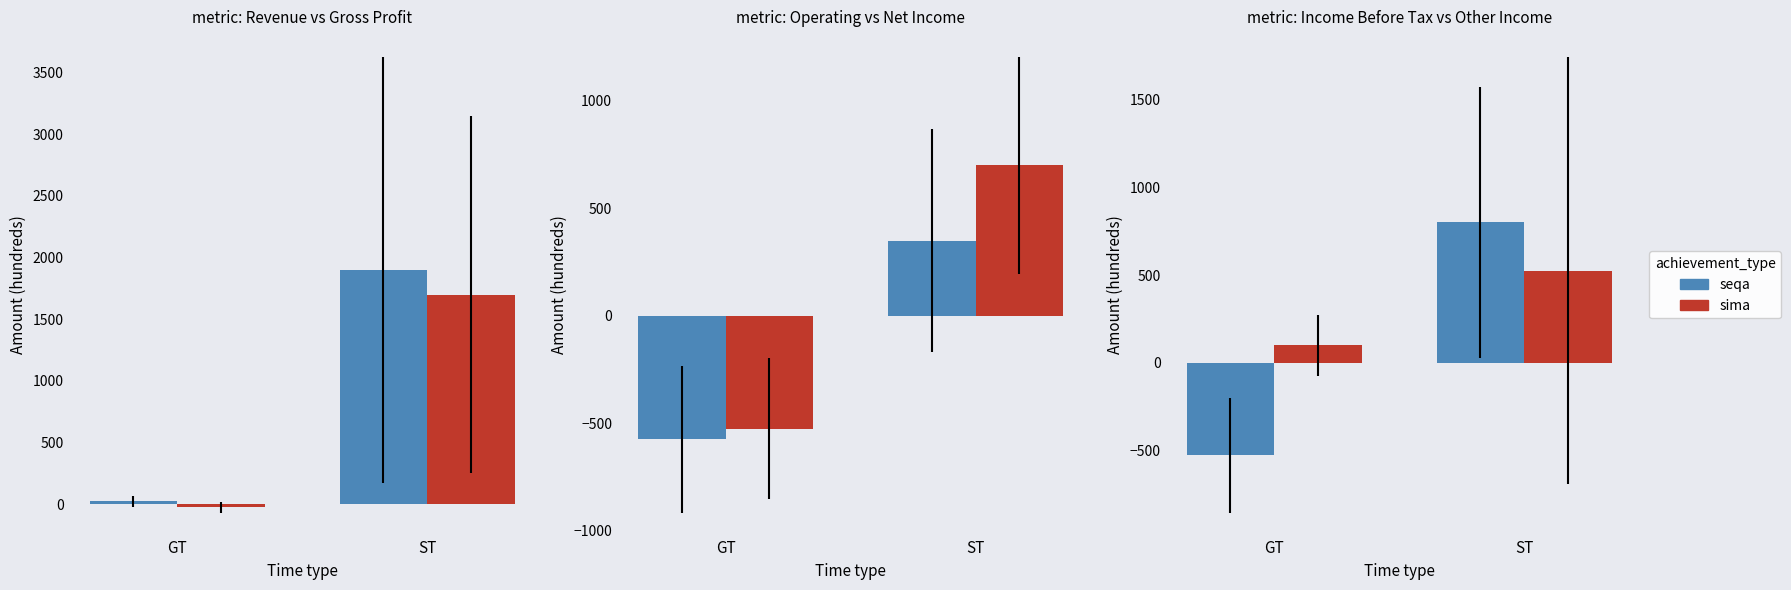

Between GT and ST, which series saw the biggest shift?

seqa